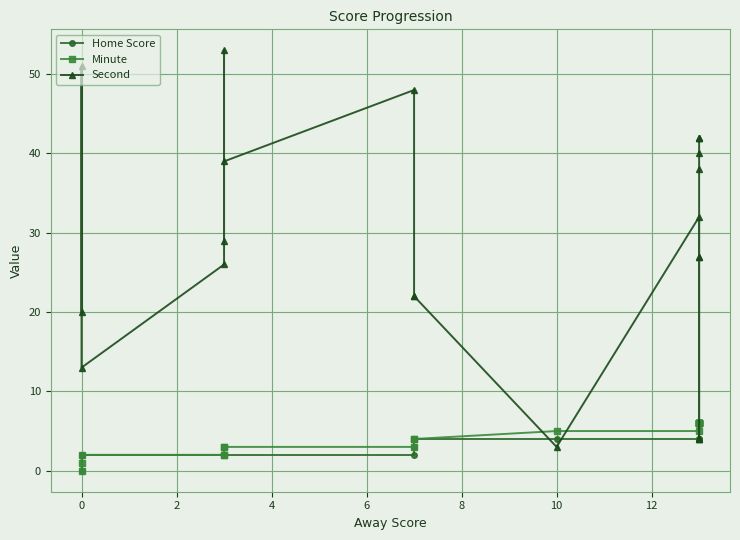

Reading left to right, what are all the values shown in this chart?

Home Score: 0	2	2	2	2	2	2	2	3	4	4	4	4	4	6	6	6	6	6	6	6	6
Minute: 0	1	2	2	2	3	3	3	4	4	5	5	6	6	6	6	6	6	6	6	6	6
Second: 20	51	13	26	53	29	39	48	22	22	3	32	4	4	4	27	27	38	40	42	42	42